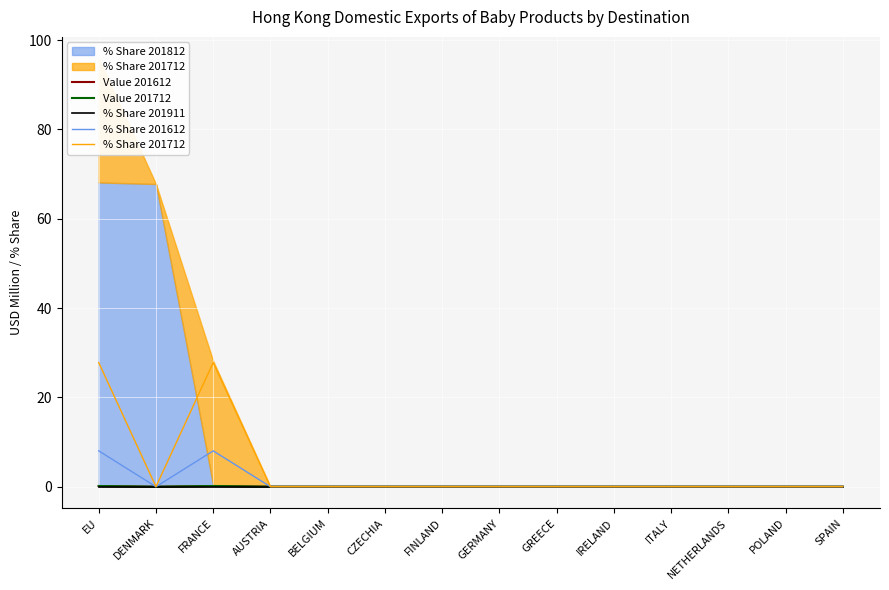

What is the difference between the maximum and minimum values in the % Share 201612 series?

8.0